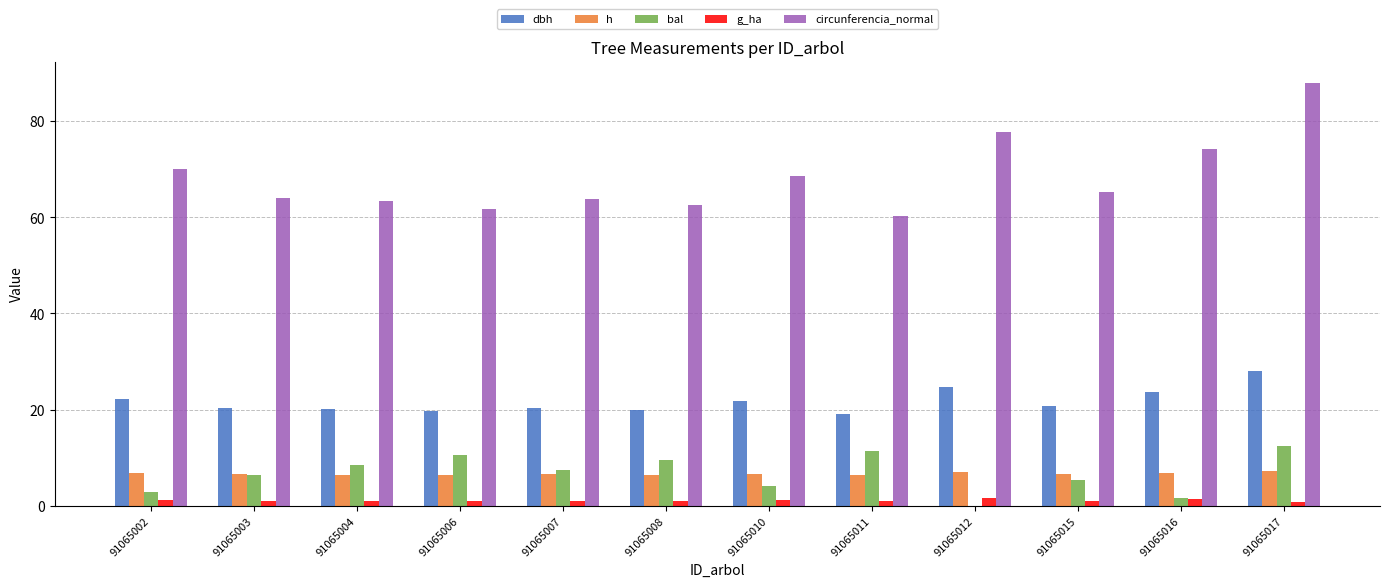

What is the approximate value of h at 91065016?

6.9